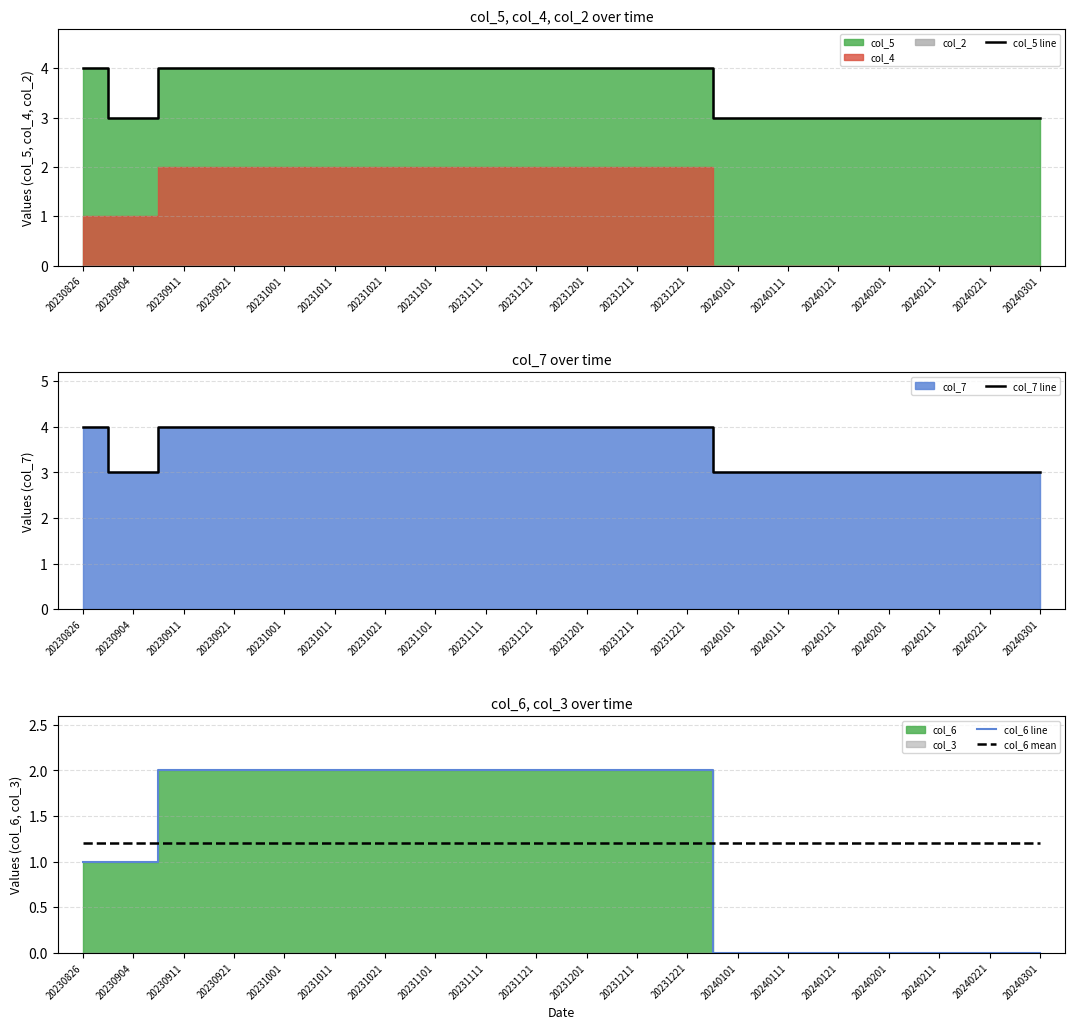

Between 20230904 and 20240121, which series saw the biggest shift?

col_6 line